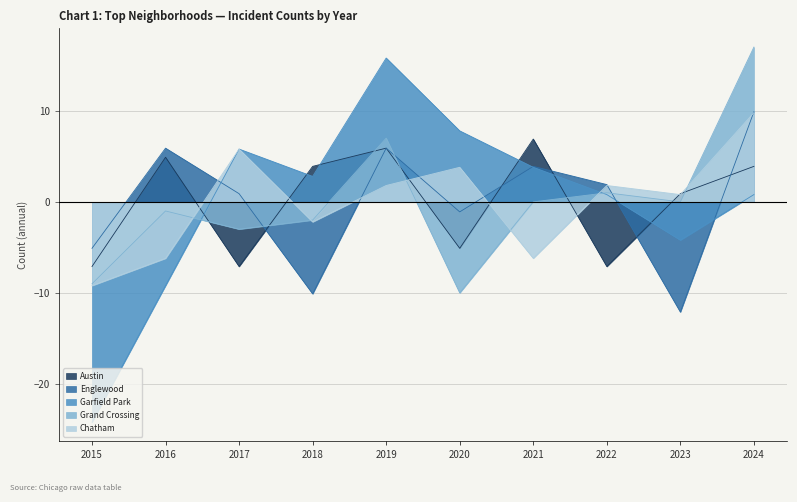

Where do Garfield Park and Austin first cross each other?

2016 and 2017